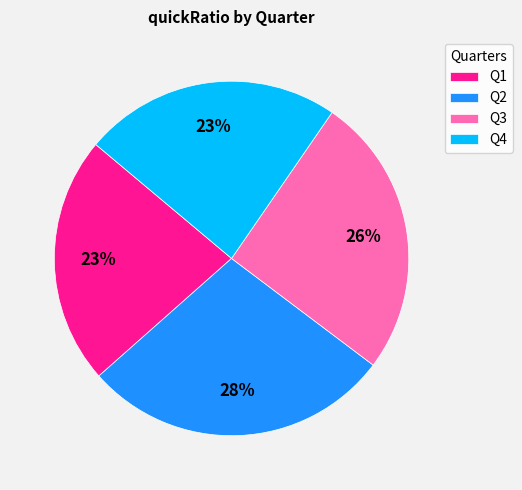

The Q2 slice represents 21% of the pie. True or false?

False